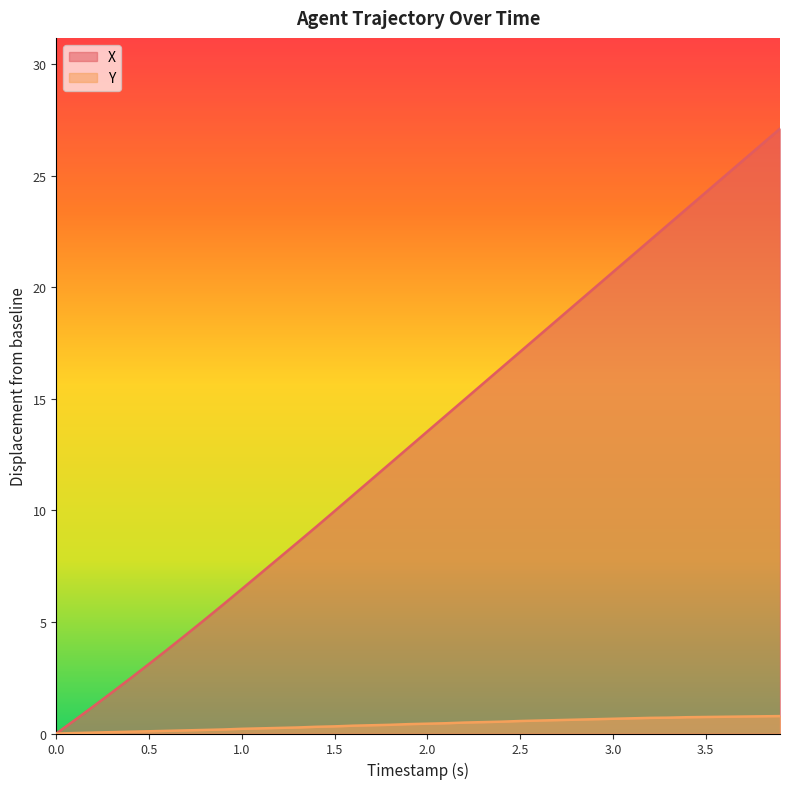

Which series has the widest spread of values?

X